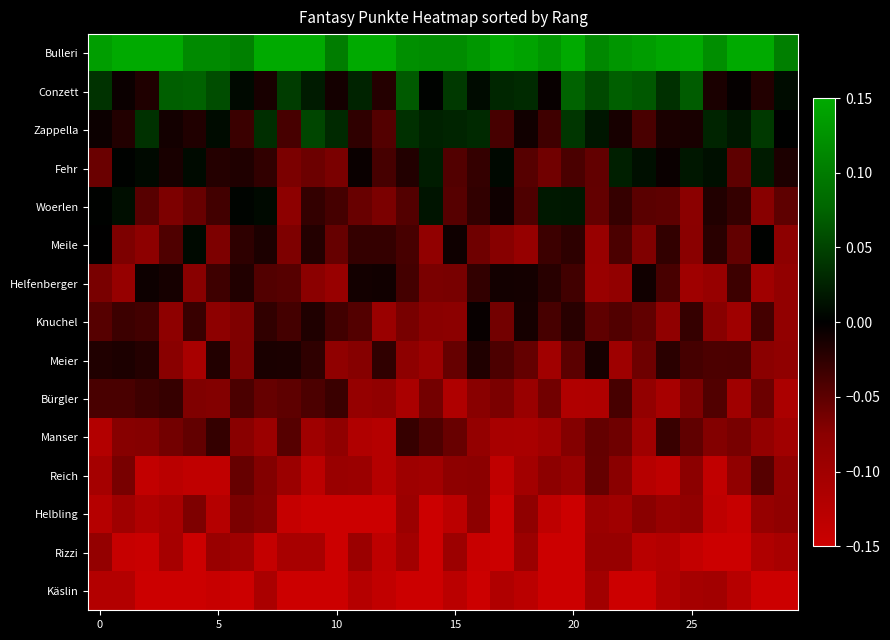

At which category is the sum across all series the highest?

7